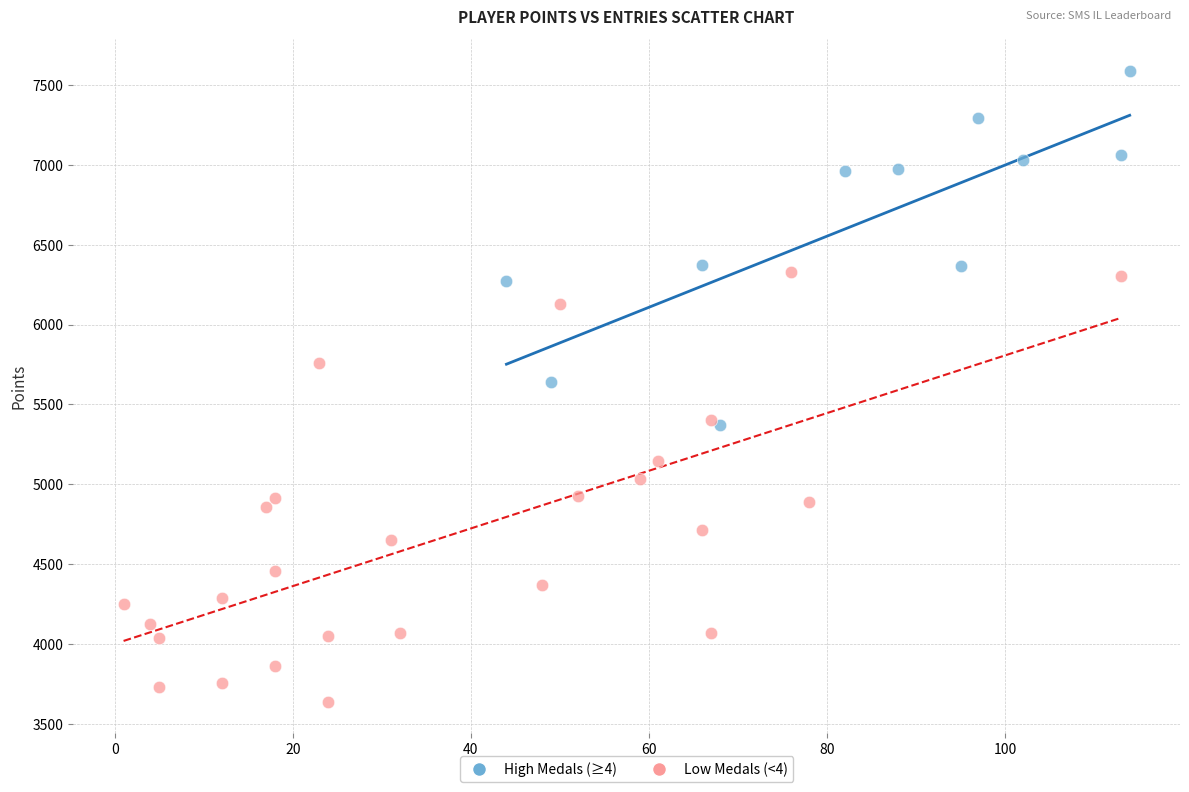

Which series contains the lowest Y value?

Low Medals (<4)